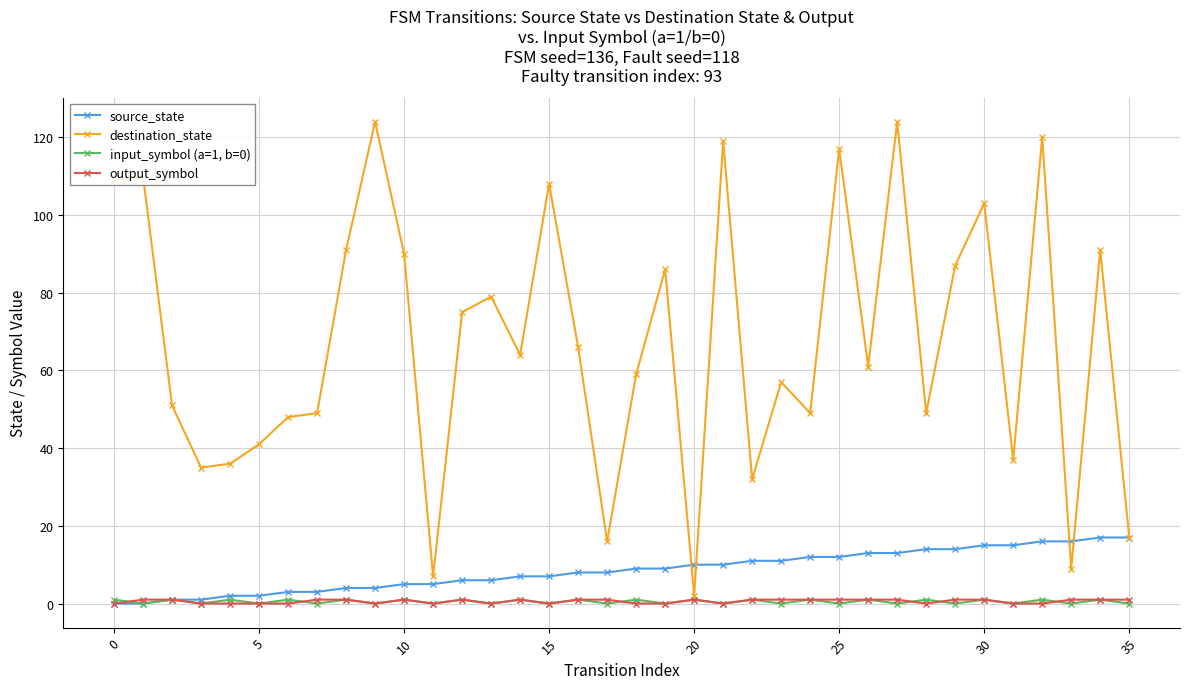

What is the maximum value shown in the chart?

124